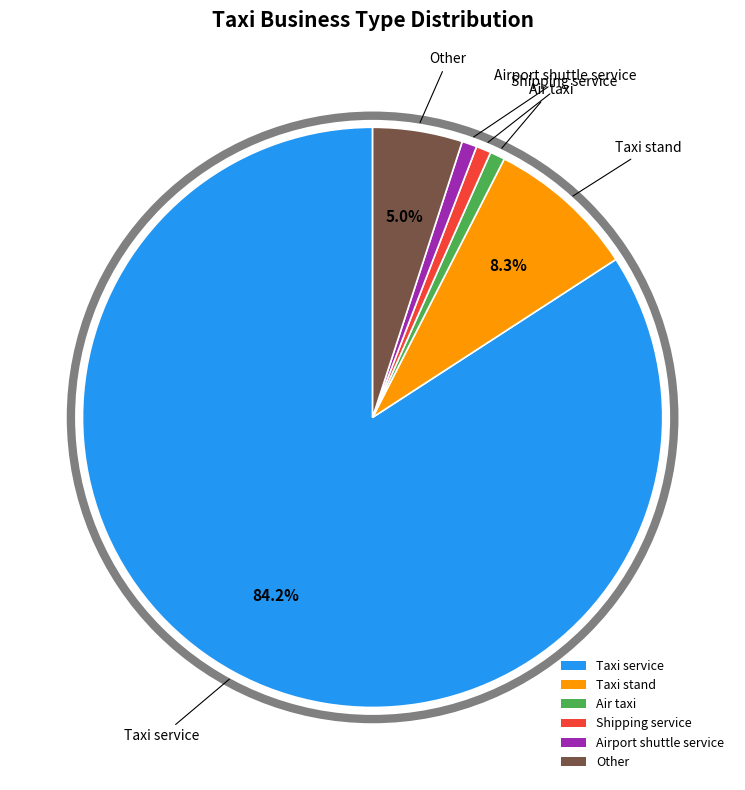

How many segments does this pie chart have?

6